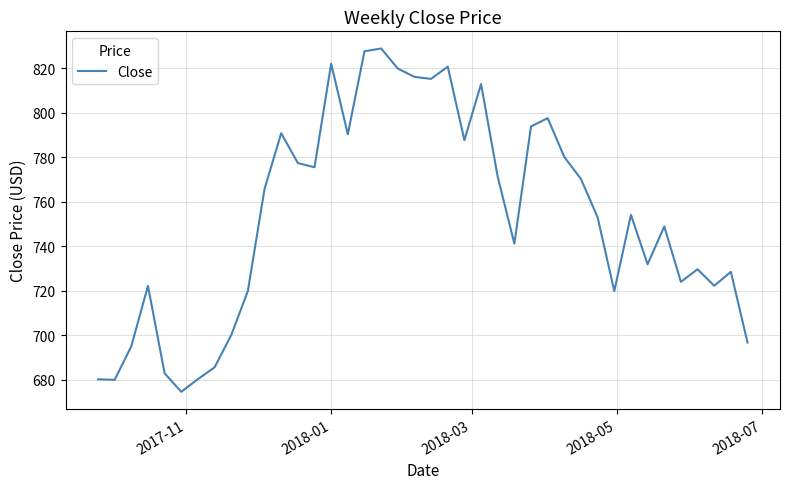

What is the maximum value shown in the chart?

828.8